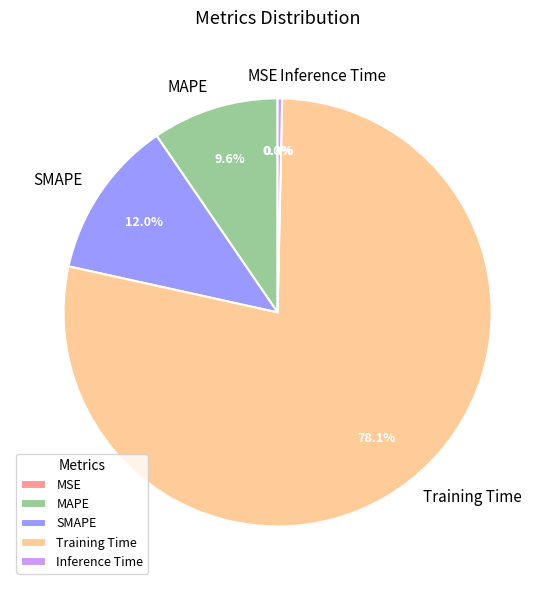

The SMAPE slice represents 23% of the pie. True or false?

False